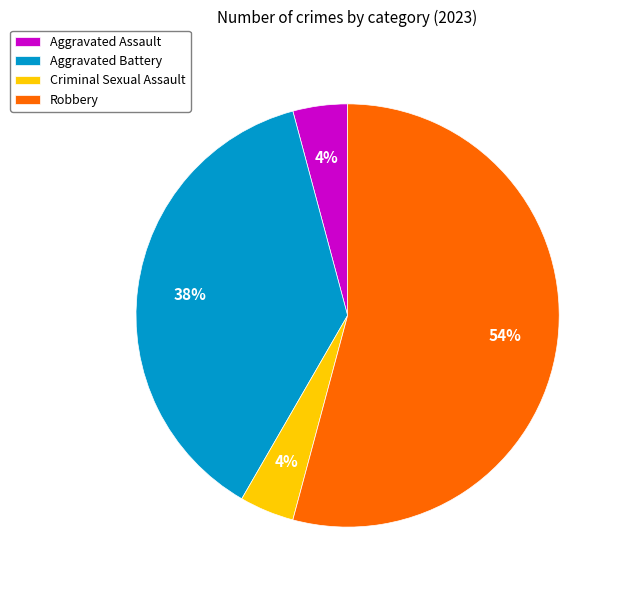

Is the sum of Robbery and Criminal Sexual Assault greater than half?

Yes